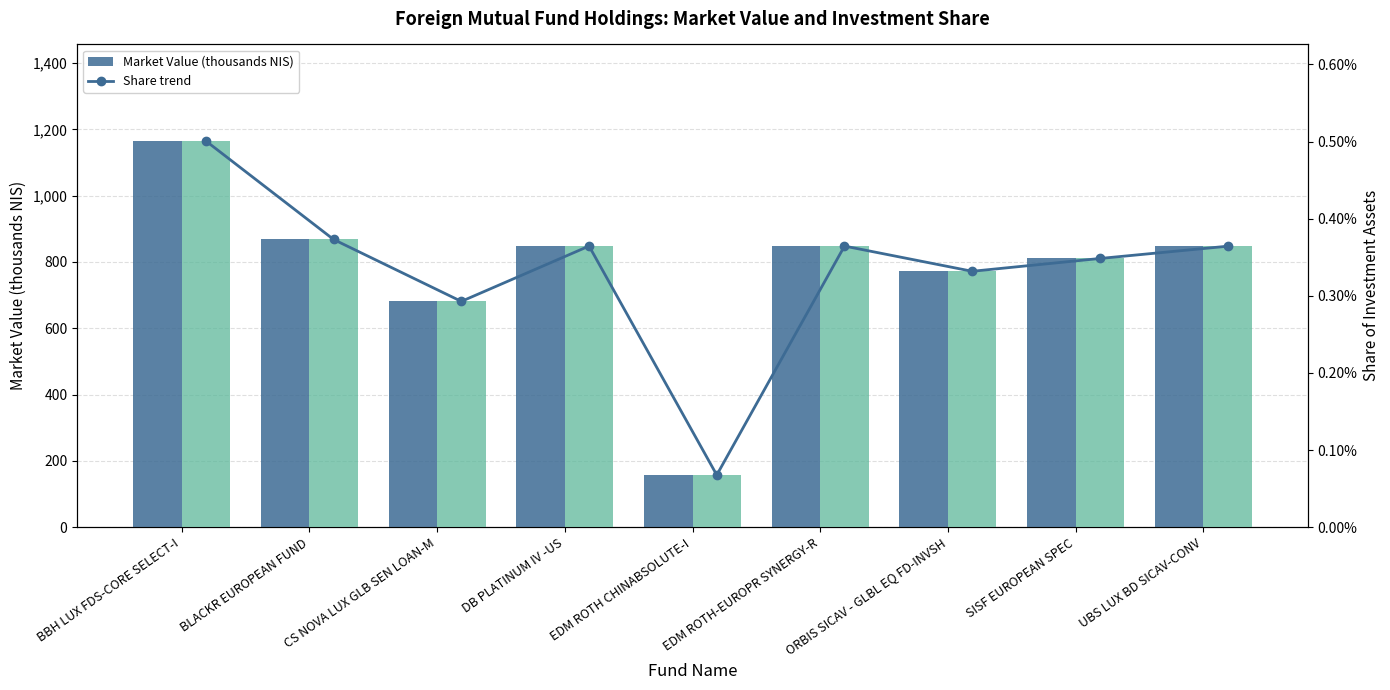

What is the average value of the Market Value (thousands NIS) series?

777.4